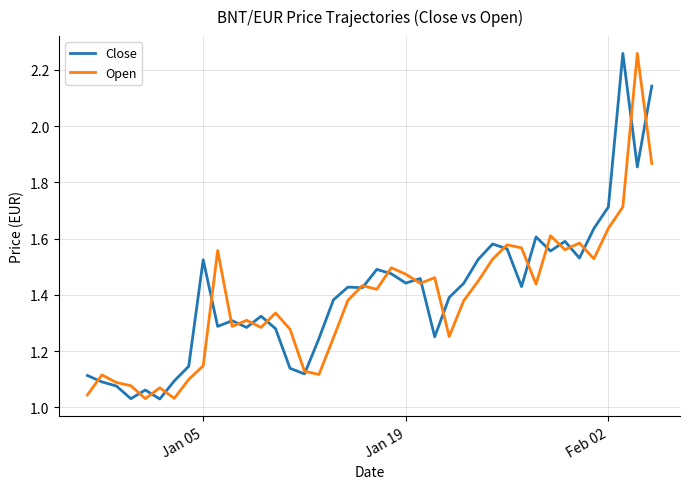

How many interior local valleys does the Open series have?

11